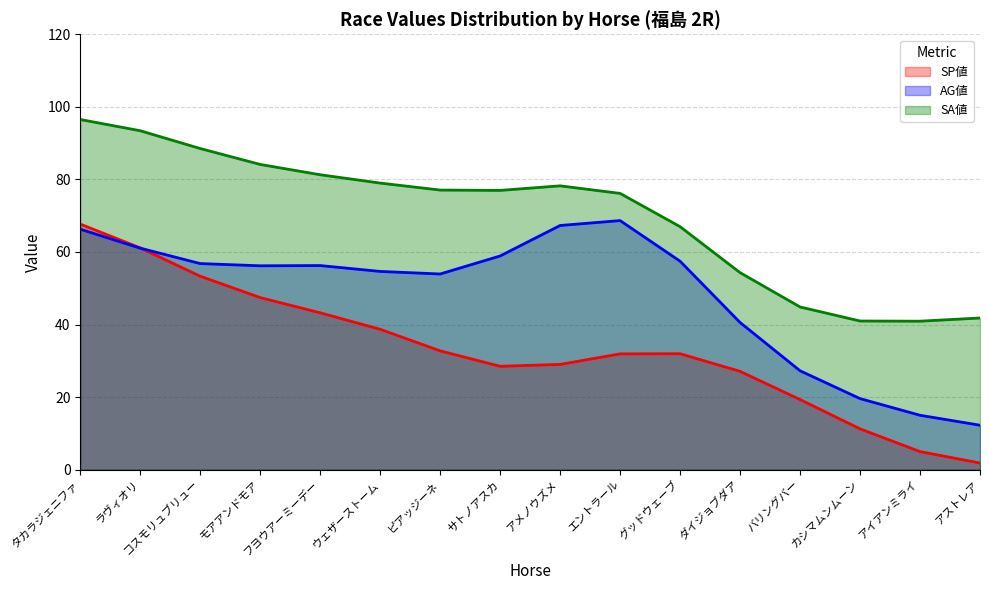

What is the difference between the highest and lowest values at モアアンドモア?

36.7